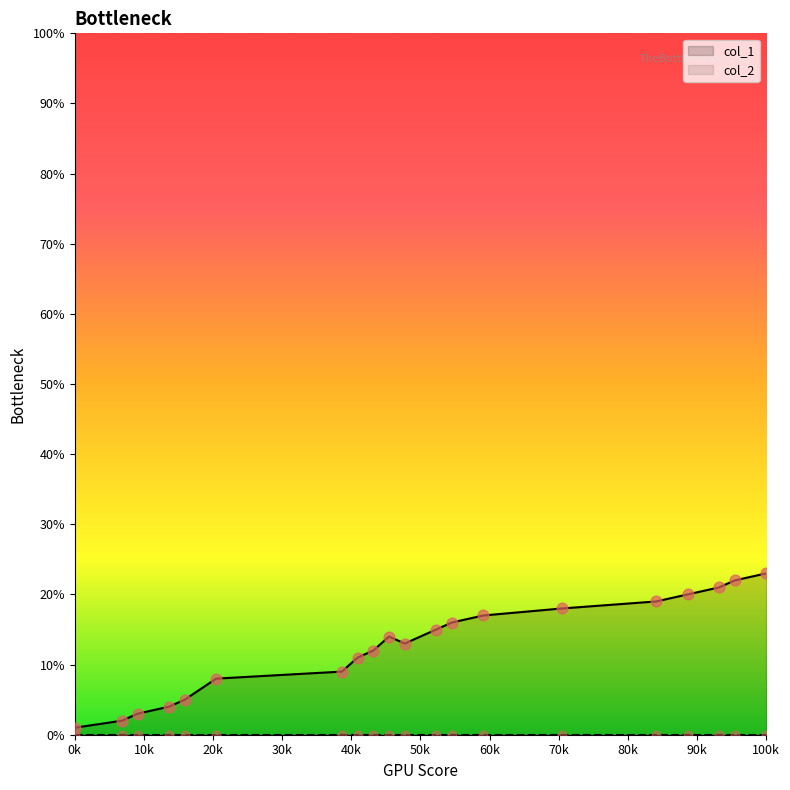

What is the total value across all series at 15?

19